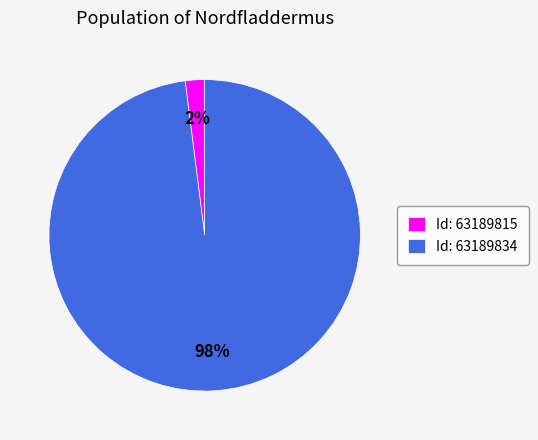

Which slice is the smallest?

Id: 63189815